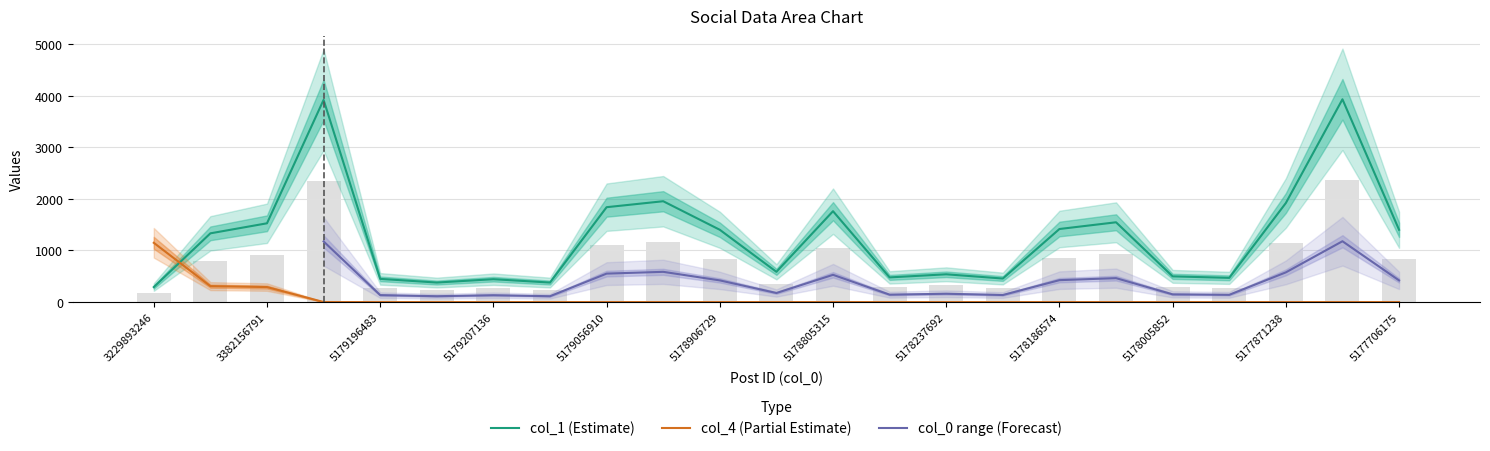

At which label does col_1 first exceed 1332?

3337149132